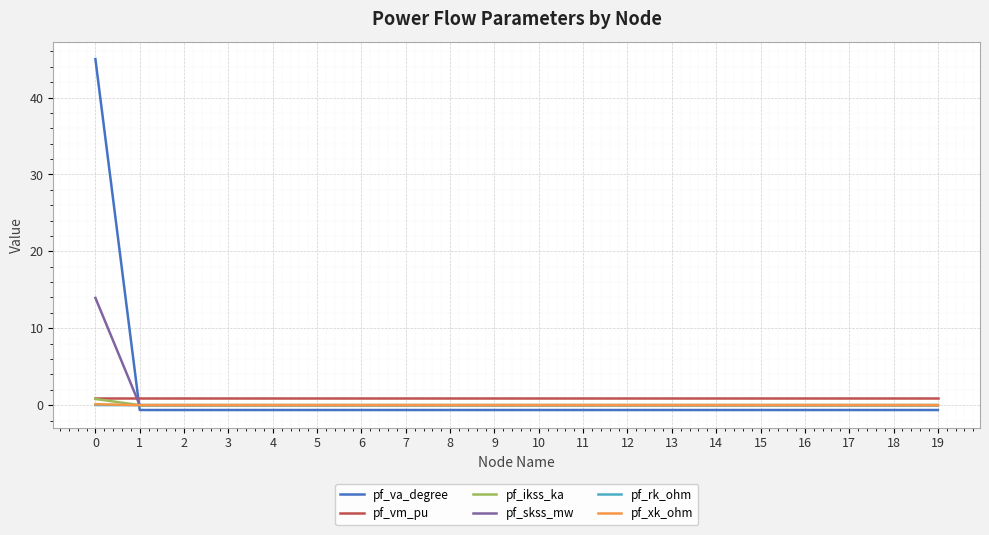

What is the greatest value displayed?

45.0